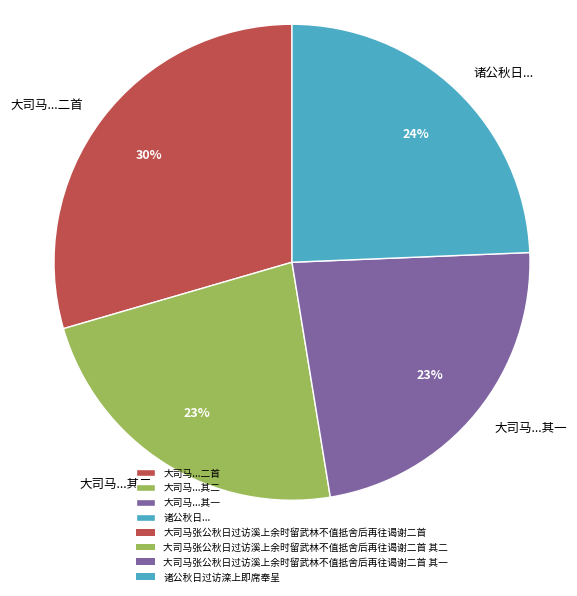

Which category has the biggest portion of the pie?

大司马...二首